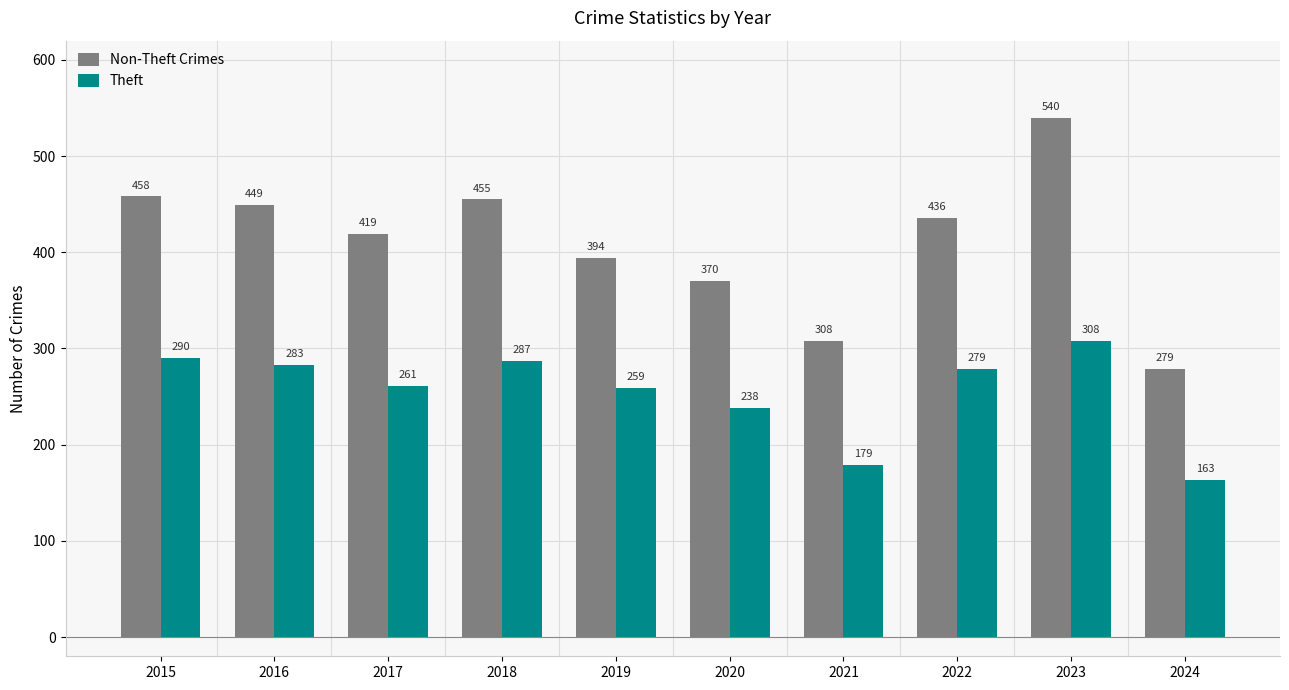

At which label does Theft reach its peak?

2023